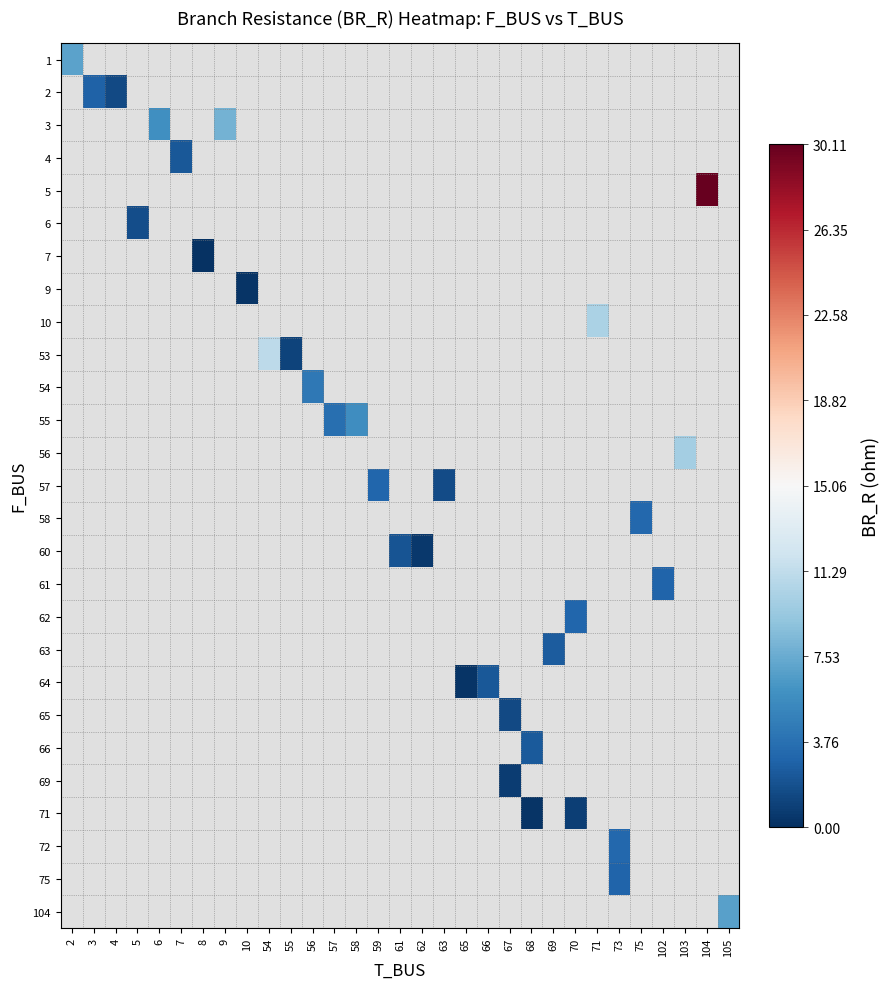

What is the maximum value shown in the chart?

30.1